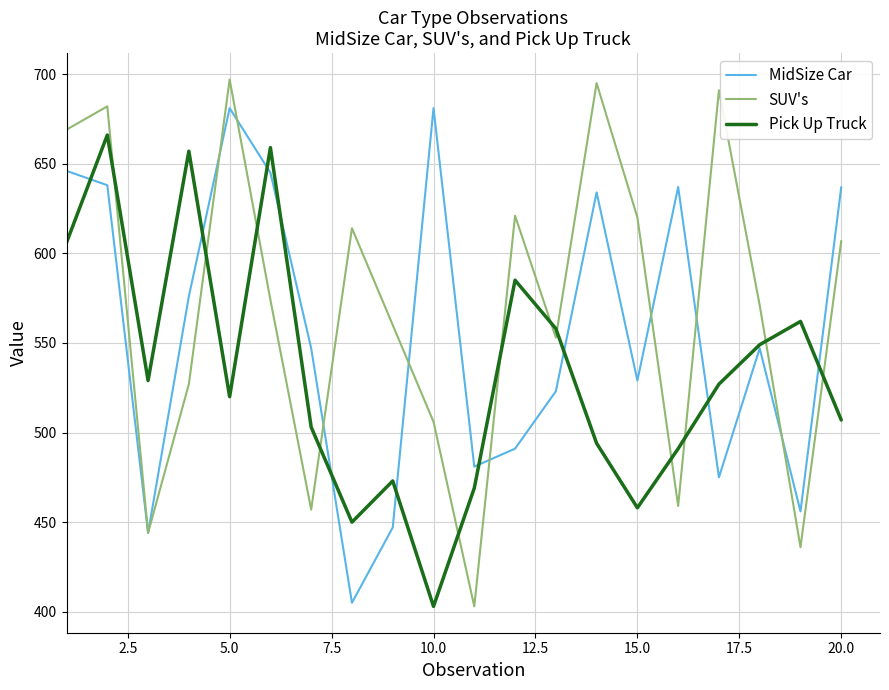

Which series has the largest total across all categories?

SUV's